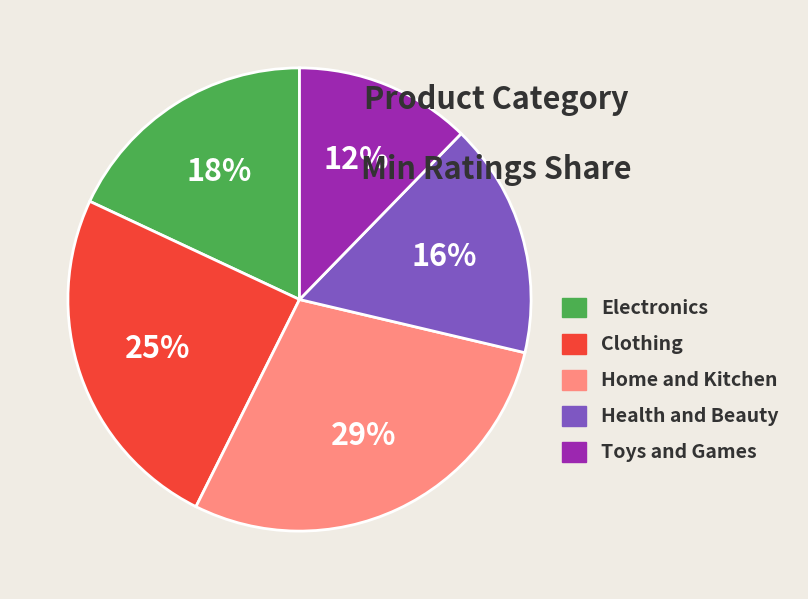

Do Toys and Games and Health and Beauty together represent more than half of the pie?

No